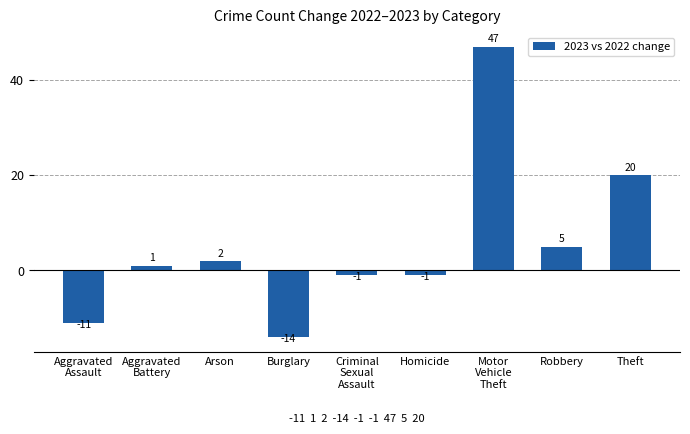

True or false: the data shows 20 at Theft.

True